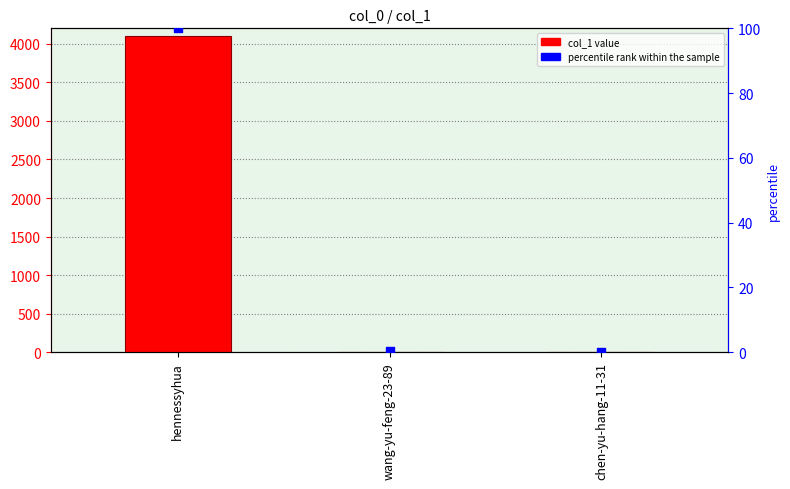

Which series contains the lowest Y value?

percentile rank within the sample